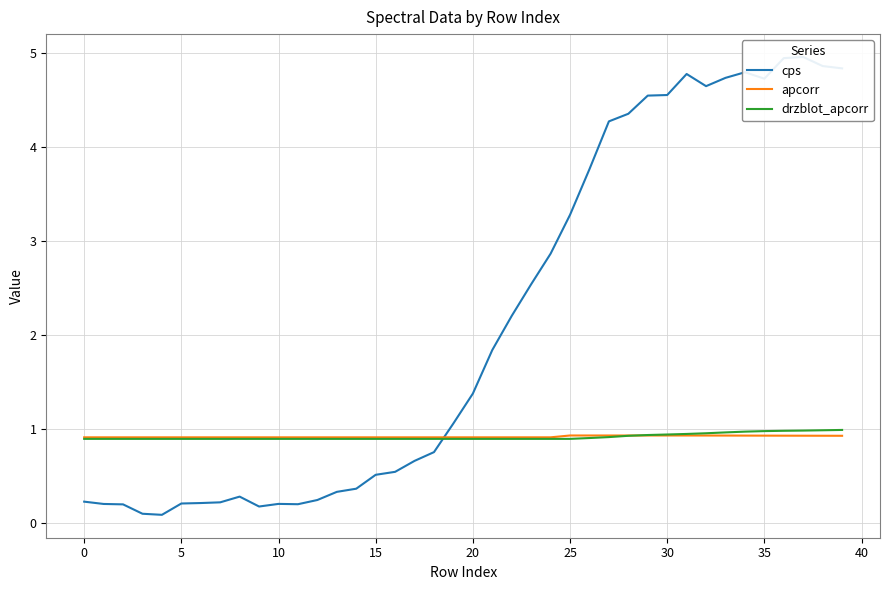

Reading right to left, list all the values displayed in this chart.

cps: 4.8	4.9	5.0	4.9	4.7	4.8	4.7	4.7	4.8	4.6	4.6	4.4	4.3	3.8	3.3	2.9	2.5	2.2	1.8	1.4	1.1	0.8	0.7	0.5	0.5	0.4	0.3	0.2	0.2	0.2	0.2	0.3	0.2	0.2	0.2	0.1	0.1	0.2	0.2	0.2
apcorr: 0.9	0.9	0.9	0.9	0.9	0.9	0.9	0.9	0.9	0.9	0.9	0.9	0.9	0.9	0.9	0.9	0.9	0.9	0.9	0.9	0.9	0.9	0.9	0.9	0.9	0.9	0.9	0.9	0.9	0.9	0.9	0.9	0.9	0.9	0.9	0.9	0.9	0.9	0.9	0.9
drzblot_apcorr: 1.0	1.0	1.0	1.0	1.0	1.0	1.0	1.0	1.0	0.9	0.9	0.9	0.9	0.9	0.9	0.9	0.9	0.9	0.9	0.9	0.9	0.9	0.9	0.9	0.9	0.9	0.9	0.9	0.9	0.9	0.9	0.9	0.9	0.9	0.9	0.9	0.9	0.9	0.9	0.9